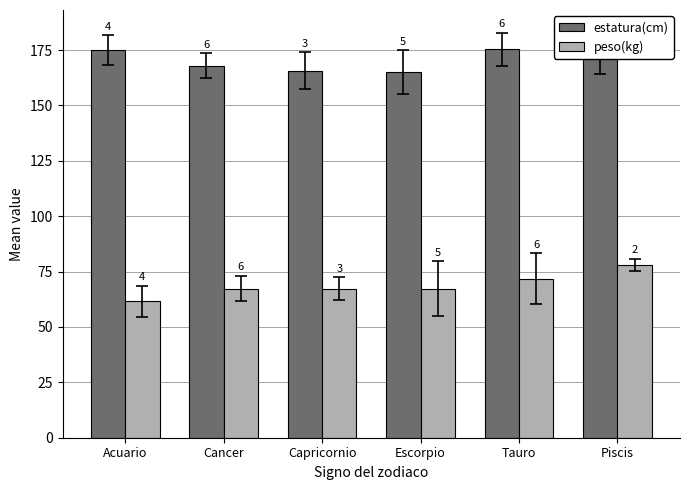

At which label does estatura(cm) first exceed 174?

Acuario